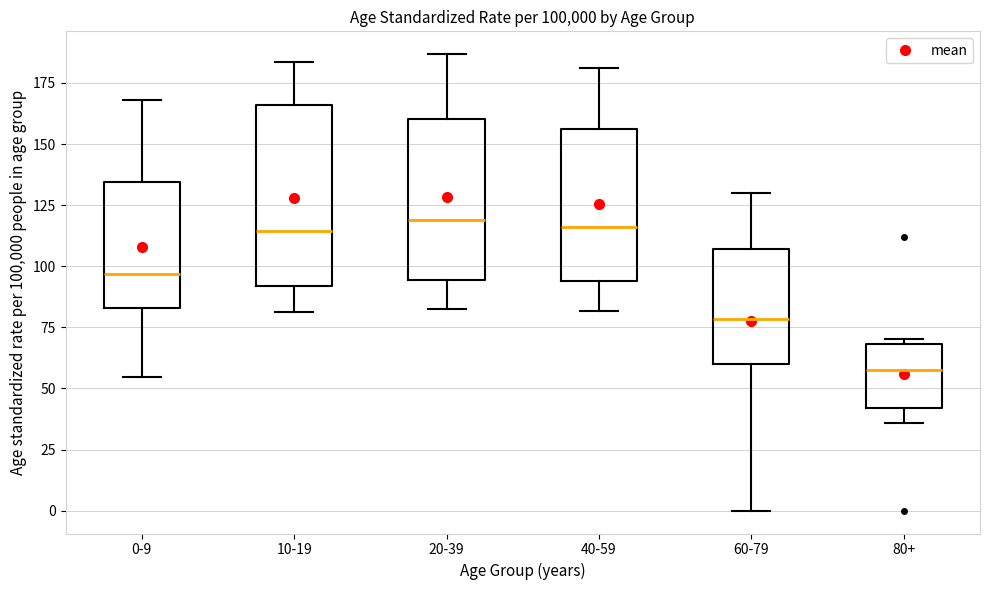

Reading left to right, read every box against the y-axis: the position of its median line, the range the box covers, and the ends of its whiskers. The values are not printed on the chart, so give them approximately, as read against the axis.

0-9: median 95, box 85 to 135, whiskers 55 to 170
10-19: median 115, box 90 to 165, whiskers 80 to 185
20-39: median 120, box 95 to 160, whiskers 85 to 185
40-59: median 115, box 95 to 155, whiskers 80 to 180
60-79: median 80, box 60 to 105, whiskers 0 to 130
80+: median 60, box 40 to 70, whiskers 35 to 70 (just above the box's upper edge)